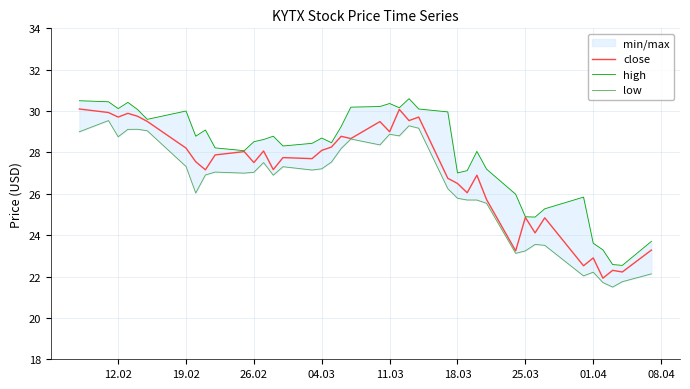

What is the difference between the maximum and minimum values in the high series?

8.1